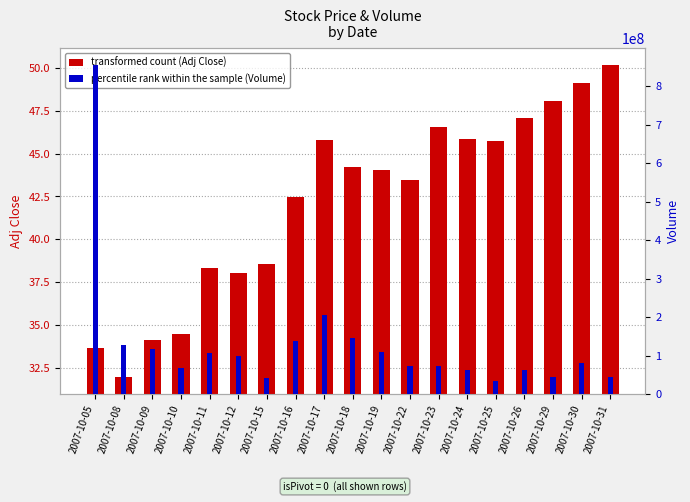

Which series has the largest range (max minus min)?

percentile rank within the sample (Volume)